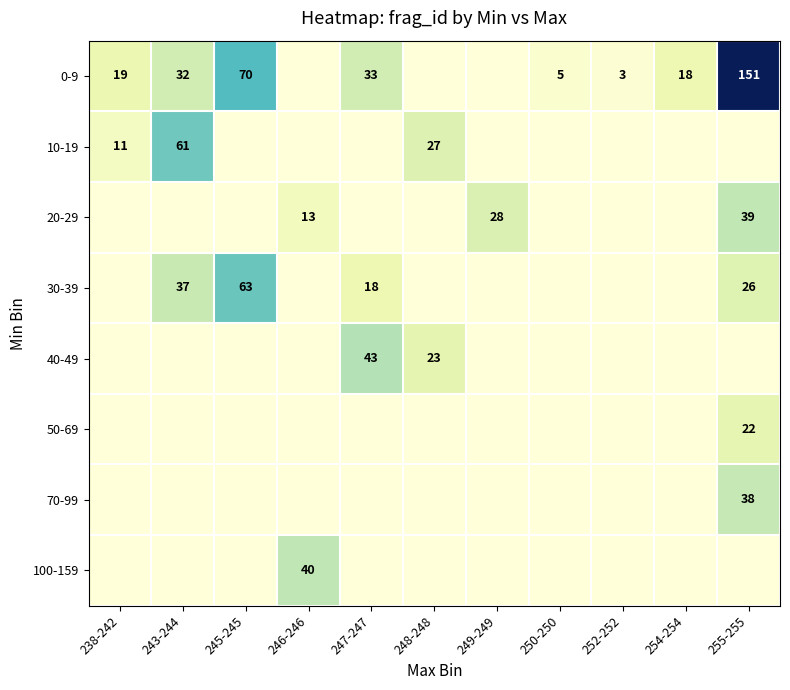

True or false: 50-69 has a value of 9 at 255-255.

False